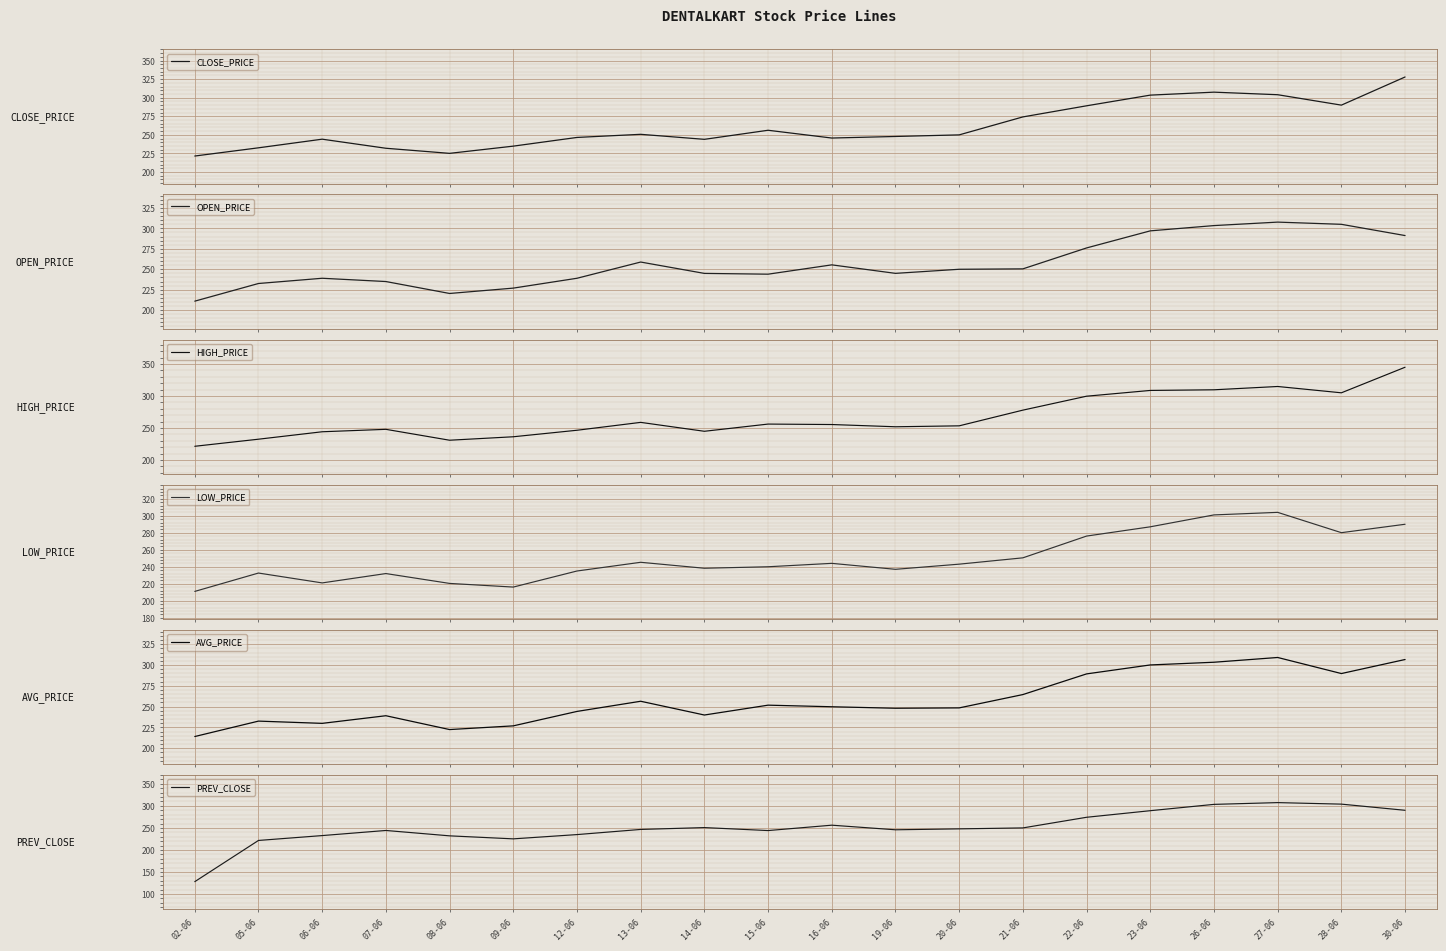

Reading left to right, what are all the values shown in this chart?

CLOSE_PRICE: 221.6	232.6	244.2	232.0	225.2	234.8	246.6	250.8	244.0	256.2	245.8	247.8	250.0	274.1	289.1	303.4	307.4	304.0	290.0	327.9
OPEN_PRICE: 211.0	232.6	239.0	235.0	220.4	226.9	239.0	258.9	244.9	244.0	255.4	245.0	250.0	250.5	276.1	297.0	303.4	307.7	305.0	291.2
HIGH_PRICE: 221.6	232.6	244.2	248.0	231.0	236.4	246.6	258.9	244.9	256.2	255.5	252.0	253.4	277.9	299.7	308.7	309.7	314.9	305.0	344.9
LOW_PRICE: 211.0	232.6	221.0	232.0	220.4	216.1	235.0	245.2	238.2	240.0	244.0	237.0	243.1	250.5	276.1	287.0	301.0	304.0	280.1	290.0
AVG_PRICE: 214.1	232.6	229.9	239.1	222.4	226.9	244.2	256.4	239.9	251.8	249.8	248.1	248.5	264.5	289.3	300.1	303.3	309.0	289.7	306.6
PREV_CLOSE: 128.0	221.6	232.6	244.2	232.0	225.2	234.8	246.6	250.8	244.0	256.2	245.8	247.8	250.0	274.1	289.1	303.4	307.4	304.0	290.0